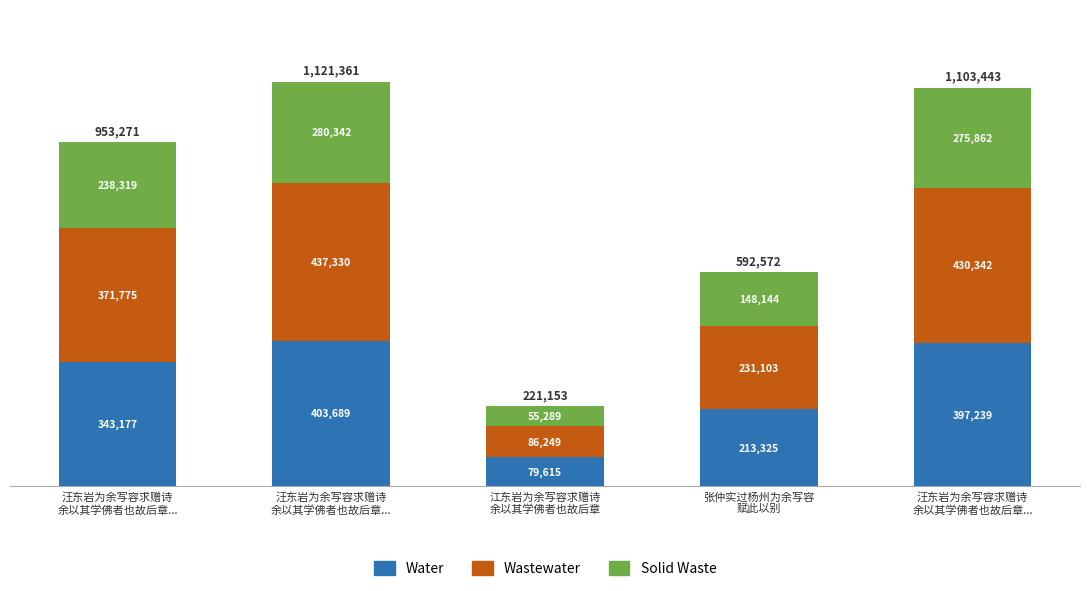

Which series has the largest total across all categories?

Wastewater